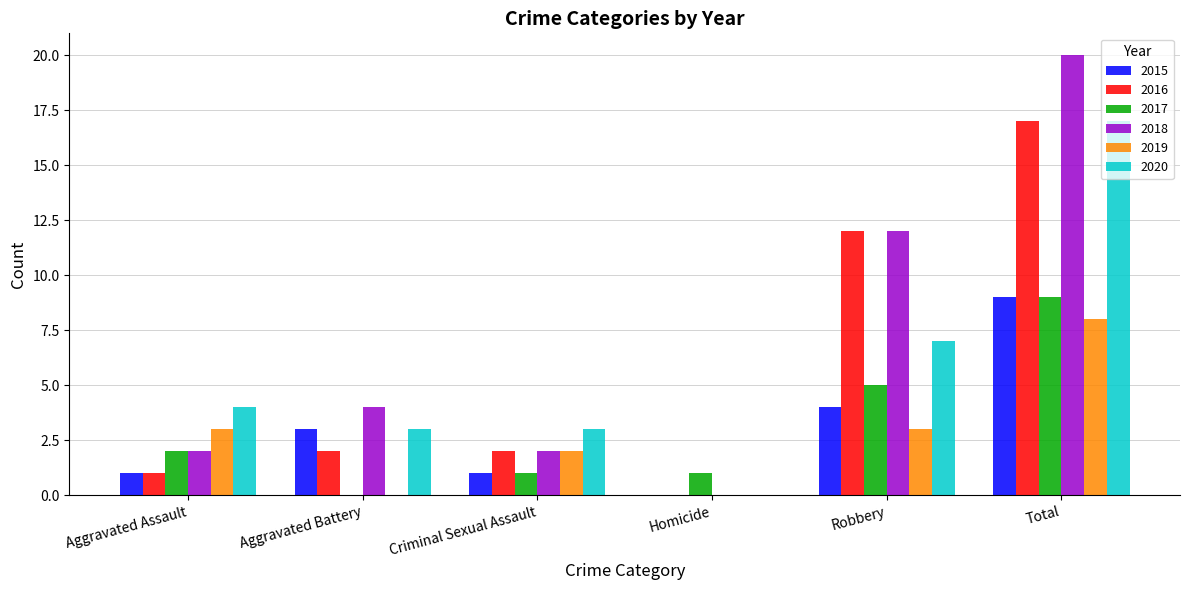

Which series changed the most between Homicide and Total?

2018